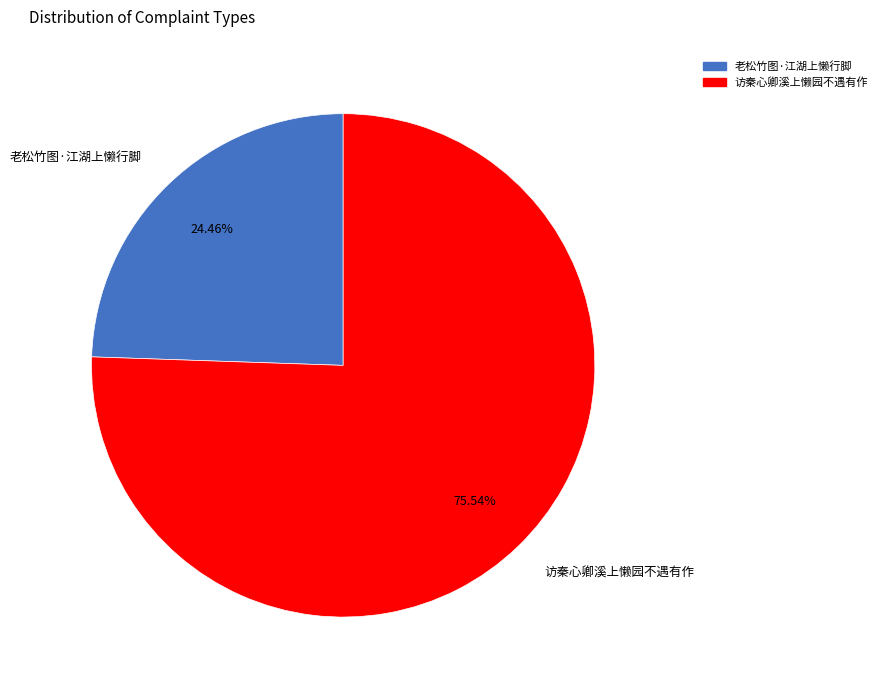

True or false: 访秦心卿溪上懒园不遇有作 accounts for 82% of the total.

False